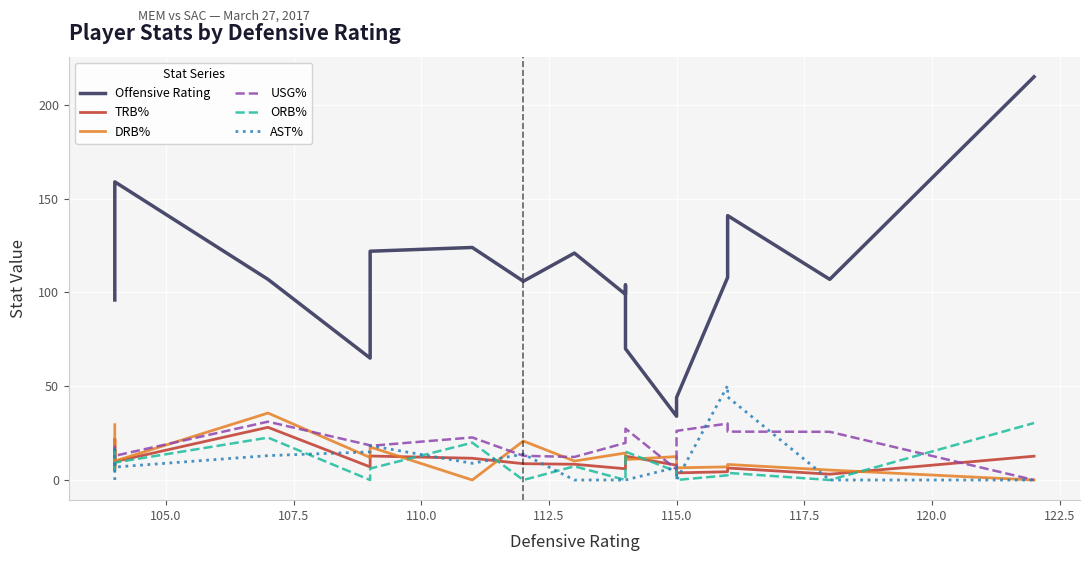

Rank the series by their maximum value, from highest to lowest.

Offensive Rating, AST%, DRB%, USG%, ORB%, TRB%